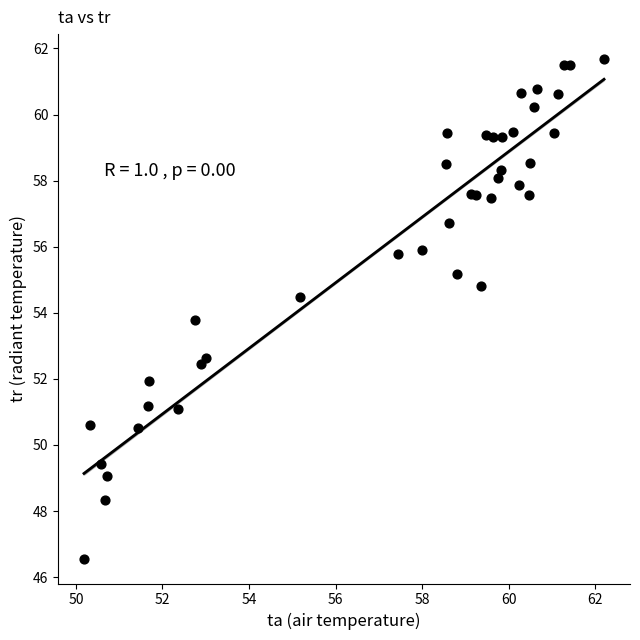

What Y value in the scatter plot is closest to 54?

53.8